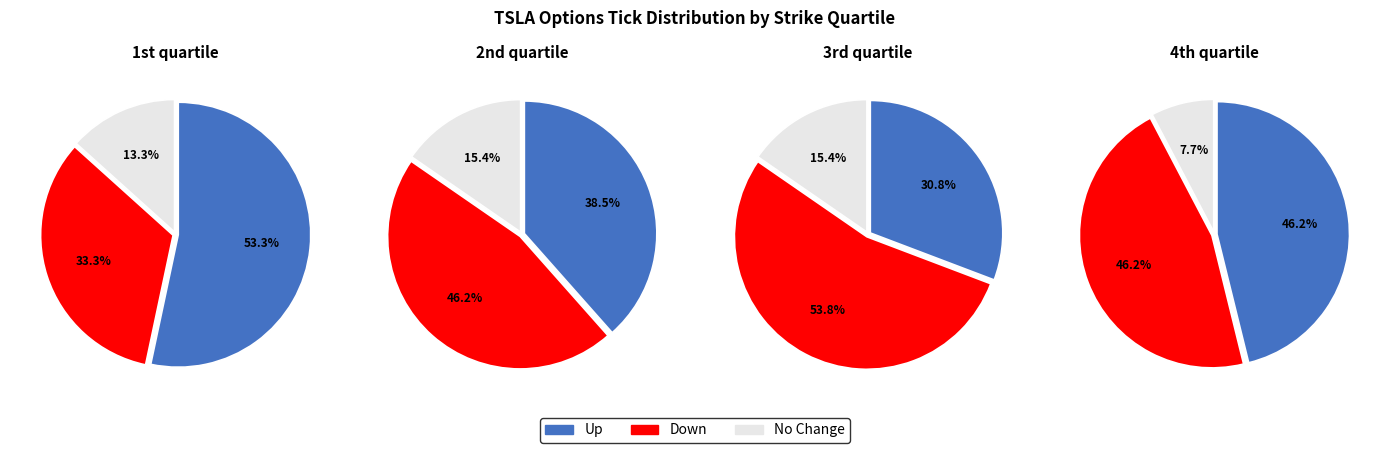

To the nearest percent, what portion does no_change represent?

13%